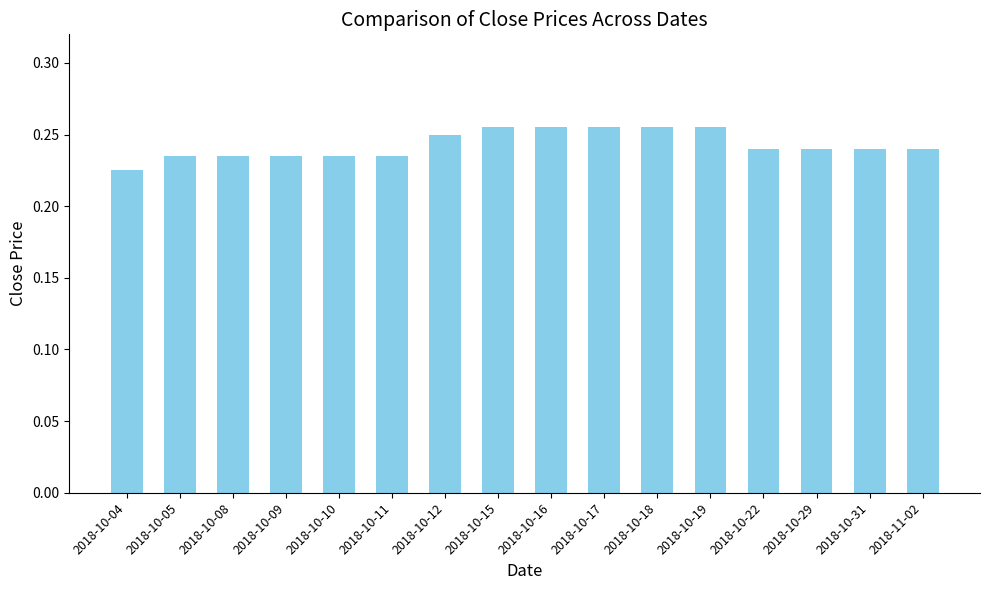

What is the sum of all values?

3.9